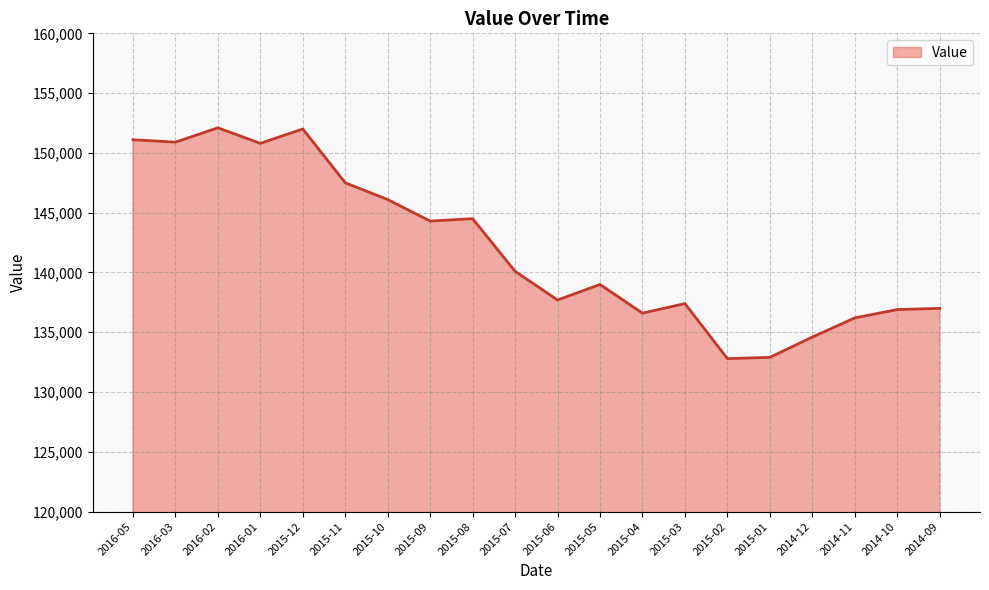

Count the number of data series in this chart.

1